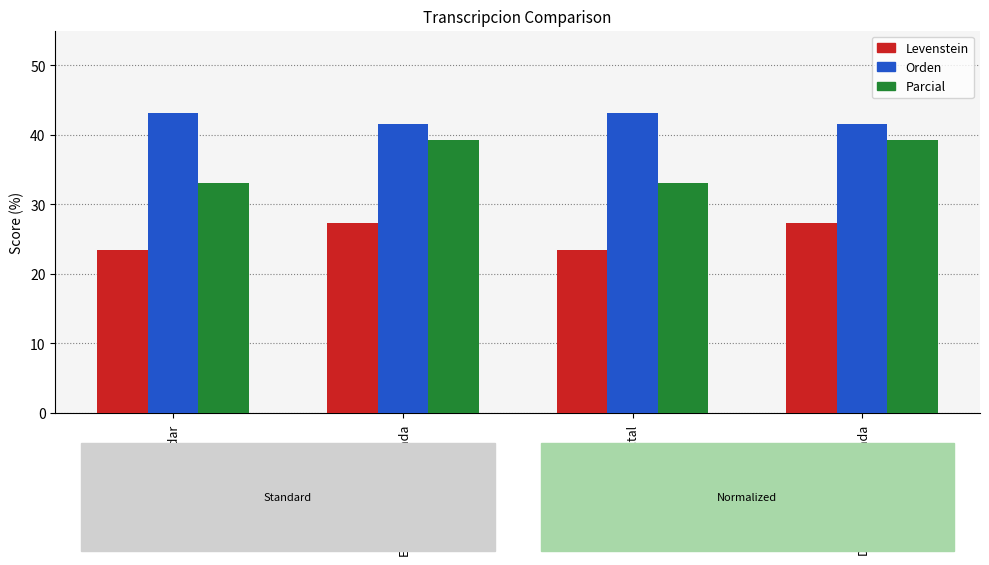

Rank the series at Dialectal_normalizada from lowest to highest value.

Levenstein, Parcial, Orden